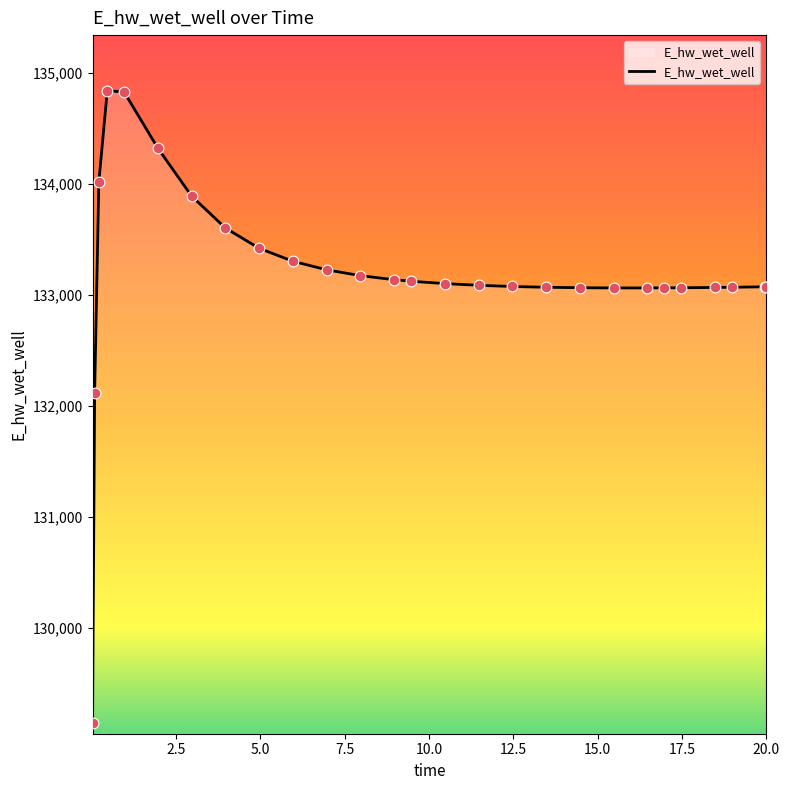

What is the greatest value displayed?

134841.0